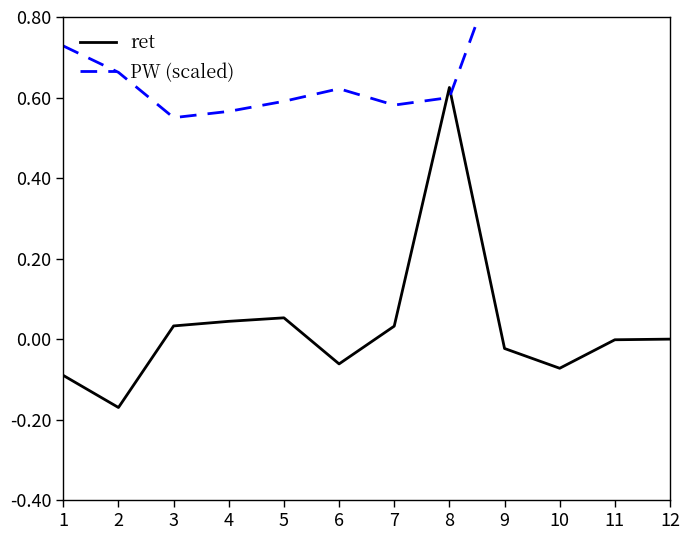

What is the value of the PW (scaled) point at the 8th from the left?

0.6